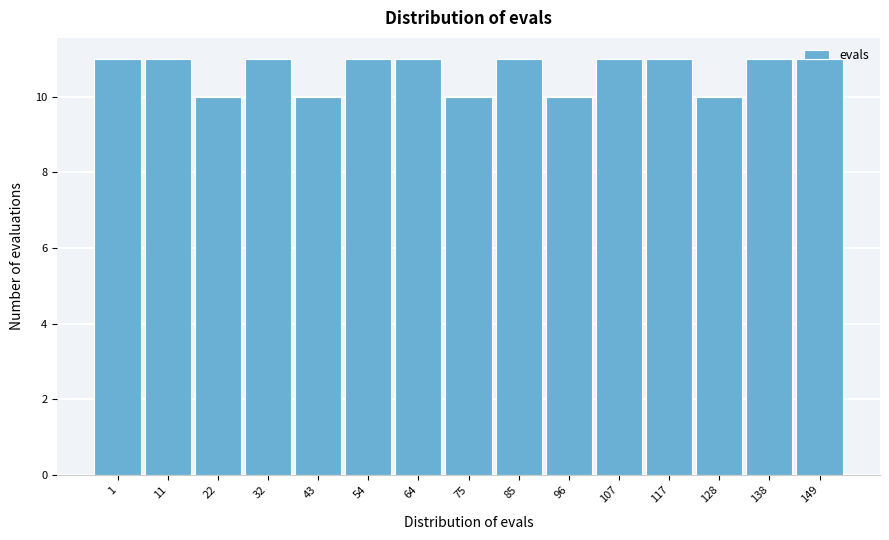

Which has a higher value, 128 or 54?

54